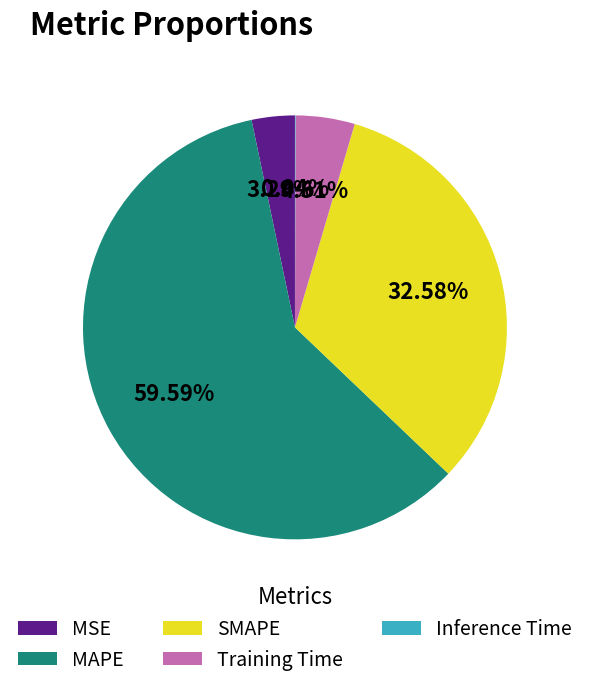

Does MAPE represent more than half of the total?

Yes